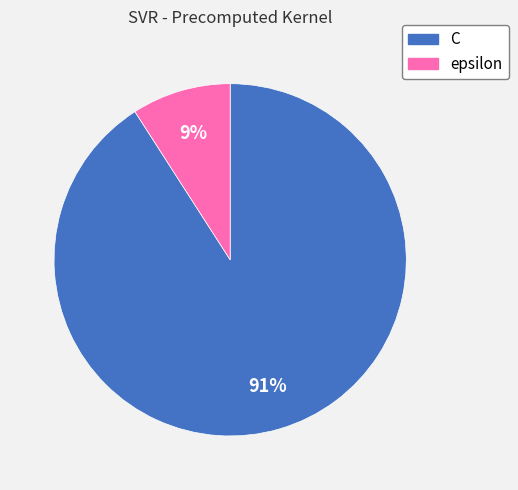

Does epsilon represent more than half of the total?

No